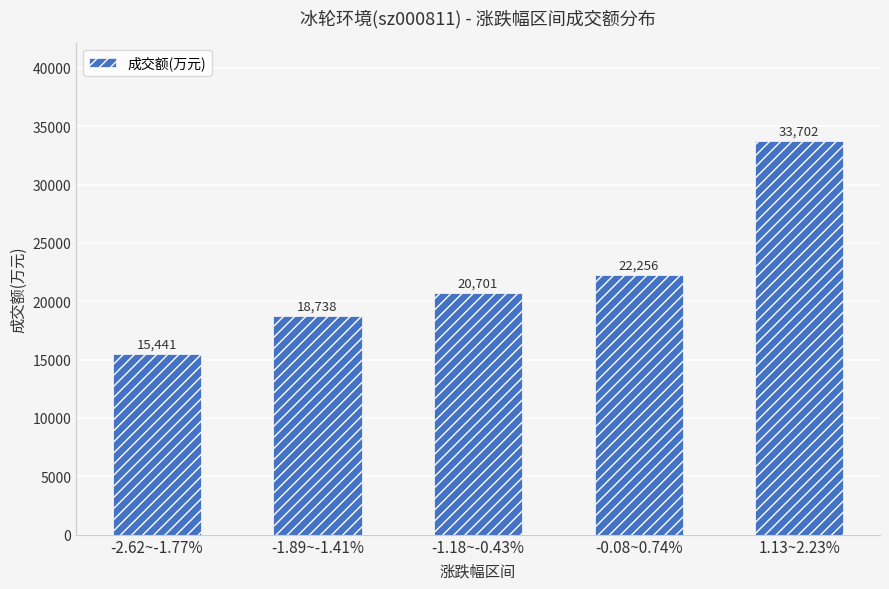

Rank the categories by value from lowest to highest.

-2.62~-1.77%, -1.89~-1.41%, -1.18~-0.43%, -0.08~0.74%, 1.13~2.23%